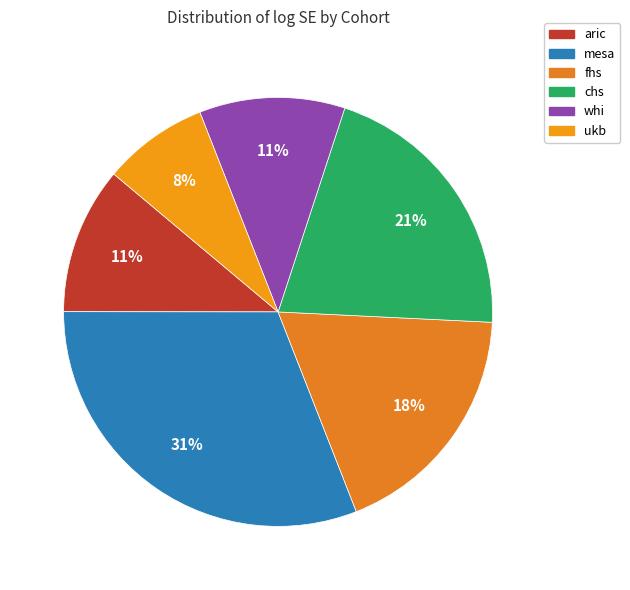

Which category has the smallest portion of the pie?

ukb